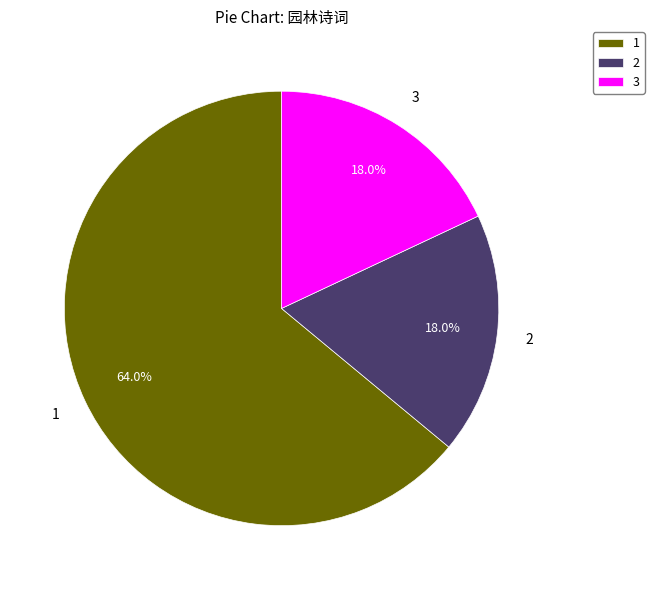

To the nearest percent, what is the difference between the largest and smallest slice percentages?

46%